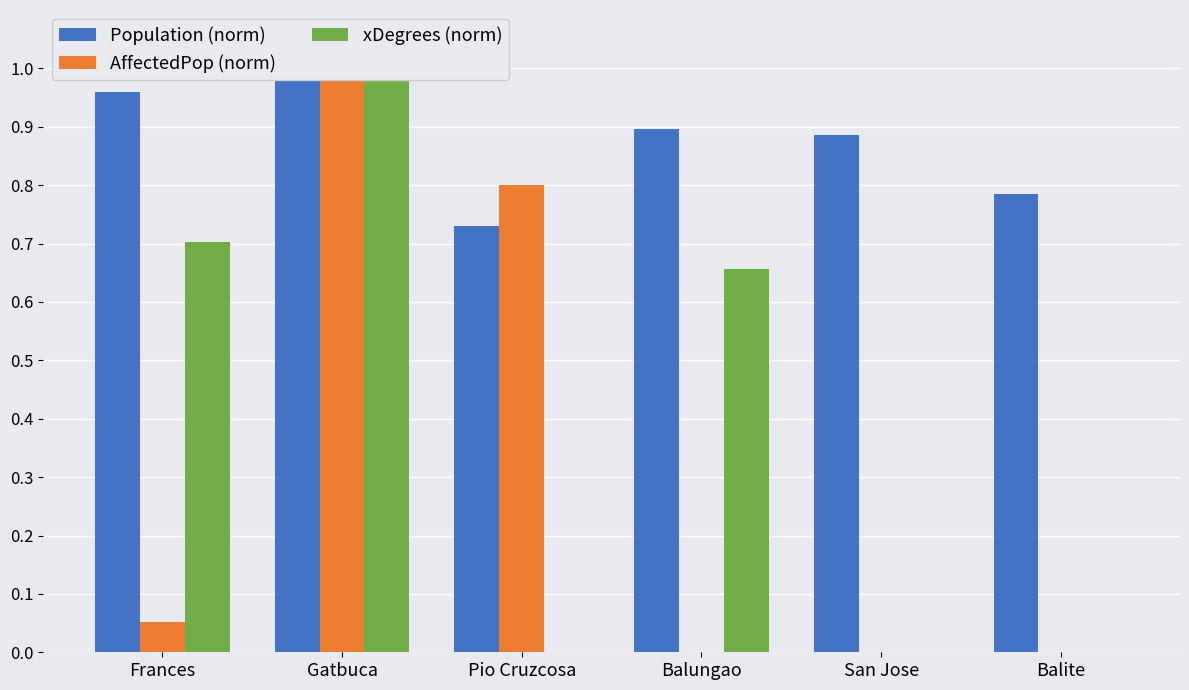

What position from the left is San Jose?

5